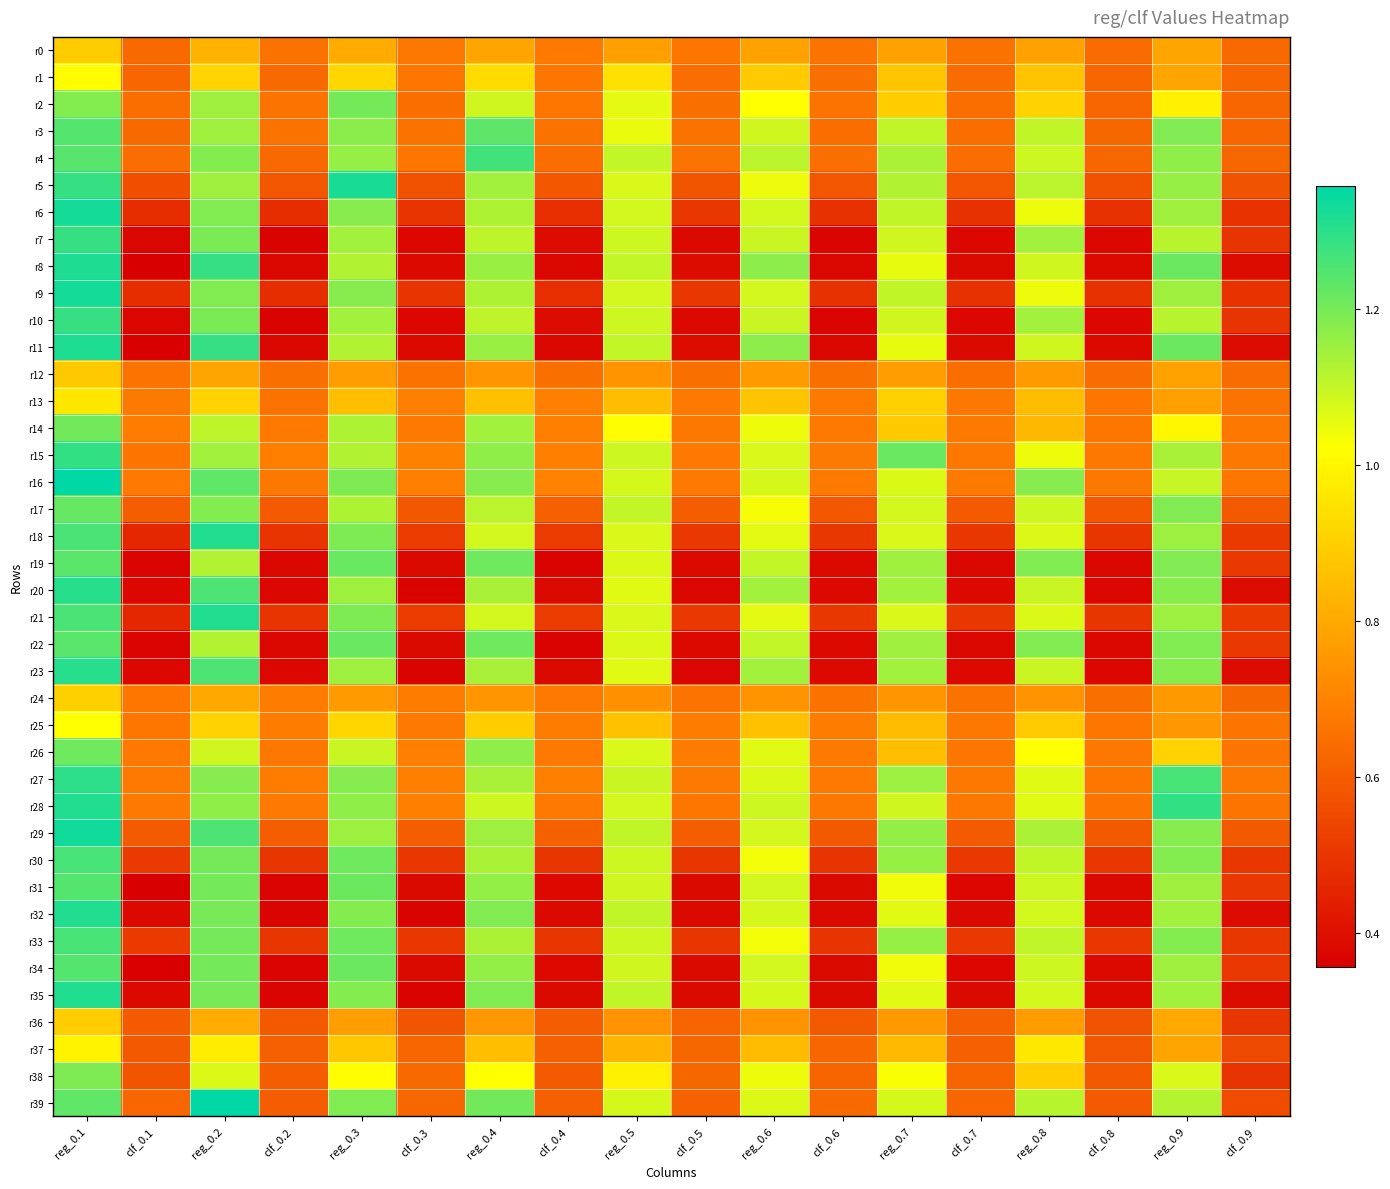

Reading left to right, transcribe all the data shown in this chart.

r0: reg_0.1=0.9	clf_0.1=0.6	reg_0.2=0.8	clf_0.2=0.7	reg_0.3=0.8	clf_0.3=0.7	reg_0.4=0.8	clf_0.4=0.7	reg_0.5=0.8	clf_0.5=0.7	reg_0.6=0.8	clf_0.6=0.7	reg_0.7=0.8	clf_0.7=0.7	reg_0.8=0.8	clf_0.8=0.6	reg_0.9=0.8	clf_0.9=0.6
r1: reg_0.1=1.0	clf_0.1=0.6	reg_0.2=0.9	clf_0.2=0.6	reg_0.3=0.9	clf_0.3=0.7	reg_0.4=0.9	clf_0.4=0.7	reg_0.5=0.9	clf_0.5=0.6	reg_0.6=0.9	clf_0.6=0.6	reg_0.7=0.9	clf_0.7=0.6	reg_0.8=0.9	clf_0.8=0.6	reg_0.9=0.8	clf_0.9=0.6
r2: reg_0.1=1.2	clf_0.1=0.6	reg_0.2=1.1	clf_0.2=0.7	reg_0.3=1.2	clf_0.3=0.6	reg_0.4=1.1	clf_0.4=0.7	reg_0.5=1.1	clf_0.5=0.7	reg_0.6=1.0	clf_0.6=0.7	reg_0.7=0.9	clf_0.7=0.6	reg_0.8=0.9	clf_0.8=0.6	reg_0.9=1.0	clf_0.9=0.6
r3: reg_0.1=1.2	clf_0.1=0.6	reg_0.2=1.1	clf_0.2=0.7	reg_0.3=1.2	clf_0.3=0.7	reg_0.4=1.2	clf_0.4=0.7	reg_0.5=1.1	clf_0.5=0.7	reg_0.6=1.1	clf_0.6=0.6	reg_0.7=1.1	clf_0.7=0.6	reg_0.8=1.1	clf_0.8=0.6	reg_0.9=1.2	clf_0.9=0.6
r4: reg_0.1=1.2	clf_0.1=0.6	reg_0.2=1.2	clf_0.2=0.6	reg_0.3=1.2	clf_0.3=0.7	reg_0.4=1.3	clf_0.4=0.6	reg_0.5=1.1	clf_0.5=0.7	reg_0.6=1.1	clf_0.6=0.7	reg_0.7=1.1	clf_0.7=0.6	reg_0.8=1.1	clf_0.8=0.6	reg_0.9=1.2	clf_0.9=0.6
r5: reg_0.1=1.3	clf_0.1=0.6	reg_0.2=1.1	clf_0.2=0.6	reg_0.3=1.3	clf_0.3=0.6	reg_0.4=1.1	clf_0.4=0.6	reg_0.5=1.1	clf_0.5=0.6	reg_0.6=1.0	clf_0.6=0.6	reg_0.7=1.1	clf_0.7=0.6	reg_0.8=1.1	clf_0.8=0.6	reg_0.9=1.2	clf_0.9=0.6
r6: reg_0.1=1.3	clf_0.1=0.5	reg_0.2=1.2	clf_0.2=0.5	reg_0.3=1.2	clf_0.3=0.5	reg_0.4=1.1	clf_0.4=0.5	reg_0.5=1.1	clf_0.5=0.5	reg_0.6=1.1	clf_0.6=0.5	reg_0.7=1.1	clf_0.7=0.5	reg_0.8=1.0	clf_0.8=0.5	reg_0.9=1.1	clf_0.9=0.5
r7: reg_0.1=1.3	clf_0.1=0.4	reg_0.2=1.2	clf_0.2=0.4	reg_0.3=1.1	clf_0.3=0.4	reg_0.4=1.1	clf_0.4=0.4	reg_0.5=1.1	clf_0.5=0.4	reg_0.6=1.1	clf_0.6=0.4	reg_0.7=1.1	clf_0.7=0.4	reg_0.8=1.1	clf_0.8=0.4	reg_0.9=1.1	clf_0.9=0.5
r8: reg_0.1=1.3	clf_0.1=0.4	reg_0.2=1.3	clf_0.2=0.4	reg_0.3=1.1	clf_0.3=0.4	reg_0.4=1.2	clf_0.4=0.4	reg_0.5=1.1	clf_0.5=0.4	reg_0.6=1.2	clf_0.6=0.4	reg_0.7=1.1	clf_0.7=0.4	reg_0.8=1.1	clf_0.8=0.4	reg_0.9=1.2	clf_0.9=0.4
r9: reg_0.1=1.3	clf_0.1=0.5	reg_0.2=1.2	clf_0.2=0.5	reg_0.3=1.2	clf_0.3=0.5	reg_0.4=1.1	clf_0.4=0.5	reg_0.5=1.1	clf_0.5=0.5	reg_0.6=1.1	clf_0.6=0.5	reg_0.7=1.1	clf_0.7=0.5	reg_0.8=1.0	clf_0.8=0.5	reg_0.9=1.1	clf_0.9=0.5
r10: reg_0.1=1.3	clf_0.1=0.4	reg_0.2=1.2	clf_0.2=0.4	reg_0.3=1.1	clf_0.3=0.4	reg_0.4=1.1	clf_0.4=0.4	reg_0.5=1.1	clf_0.5=0.4	reg_0.6=1.1	clf_0.6=0.4	reg_0.7=1.1	clf_0.7=0.4	reg_0.8=1.1	clf_0.8=0.4	reg_0.9=1.1	clf_0.9=0.5
r11: reg_0.1=1.3	clf_0.1=0.4	reg_0.2=1.3	clf_0.2=0.4	reg_0.3=1.1	clf_0.3=0.4	reg_0.4=1.2	clf_0.4=0.4	reg_0.5=1.1	clf_0.5=0.4	reg_0.6=1.2	clf_0.6=0.4	reg_0.7=1.1	clf_0.7=0.4	reg_0.8=1.1	clf_0.8=0.4	reg_0.9=1.2	clf_0.9=0.4
r12: reg_0.1=0.9	clf_0.1=0.7	reg_0.2=0.8	clf_0.2=0.7	reg_0.3=0.8	clf_0.3=0.7	reg_0.4=0.7	clf_0.4=0.7	reg_0.5=0.7	clf_0.5=0.7	reg_0.6=0.8	clf_0.6=0.7	reg_0.7=0.8	clf_0.7=0.6	reg_0.8=0.8	clf_0.8=0.6	reg_0.9=0.8	clf_0.9=0.6
r13: reg_0.1=1.0	clf_0.1=0.7	reg_0.2=0.9	clf_0.2=0.7	reg_0.3=0.9	clf_0.3=0.7	reg_0.4=0.9	clf_0.4=0.7	reg_0.5=0.9	clf_0.5=0.7	reg_0.6=0.9	clf_0.6=0.7	reg_0.7=0.9	clf_0.7=0.7	reg_0.8=0.9	clf_0.8=0.7	reg_0.9=0.8	clf_0.9=0.7
r14: reg_0.1=1.2	clf_0.1=0.7	reg_0.2=1.1	clf_0.2=0.7	reg_0.3=1.1	clf_0.3=0.7	reg_0.4=1.1	clf_0.4=0.7	reg_0.5=1.0	clf_0.5=0.7	reg_0.6=1.0	clf_0.6=0.7	reg_0.7=0.9	clf_0.7=0.7	reg_0.8=0.8	clf_0.8=0.7	reg_0.9=1.0	clf_0.9=0.7
r15: reg_0.1=1.3	clf_0.1=0.7	reg_0.2=1.1	clf_0.2=0.7	reg_0.3=1.1	clf_0.3=0.7	reg_0.4=1.2	clf_0.4=0.7	reg_0.5=1.1	clf_0.5=0.7	reg_0.6=1.1	clf_0.6=0.7	reg_0.7=1.2	clf_0.7=0.7	reg_0.8=1.0	clf_0.8=0.7	reg_0.9=1.1	clf_0.9=0.7
r16: reg_0.1=1.4	clf_0.1=0.7	reg_0.2=1.2	clf_0.2=0.7	reg_0.3=1.2	clf_0.3=0.7	reg_0.4=1.2	clf_0.4=0.7	reg_0.5=1.1	clf_0.5=0.7	reg_0.6=1.1	clf_0.6=0.7	reg_0.7=1.1	clf_0.7=0.7	reg_0.8=1.2	clf_0.8=0.7	reg_0.9=1.1	clf_0.9=0.7
r17: reg_0.1=1.2	clf_0.1=0.6	reg_0.2=1.2	clf_0.2=0.6	reg_0.3=1.1	clf_0.3=0.6	reg_0.4=1.1	clf_0.4=0.6	reg_0.5=1.1	clf_0.5=0.6	reg_0.6=1.0	clf_0.6=0.6	reg_0.7=1.1	clf_0.7=0.6	reg_0.8=1.1	clf_0.8=0.6	reg_0.9=1.2	clf_0.9=0.6
r18: reg_0.1=1.3	clf_0.1=0.5	reg_0.2=1.3	clf_0.2=0.5	reg_0.3=1.2	clf_0.3=0.5	reg_0.4=1.1	clf_0.4=0.5	reg_0.5=1.1	clf_0.5=0.5	reg_0.6=1.1	clf_0.6=0.5	reg_0.7=1.1	clf_0.7=0.5	reg_0.8=1.1	clf_0.8=0.5	reg_0.9=1.2	clf_0.9=0.5
r19: reg_0.1=1.2	clf_0.1=0.4	reg_0.2=1.1	clf_0.2=0.4	reg_0.3=1.2	clf_0.3=0.4	reg_0.4=1.2	clf_0.4=0.4	reg_0.5=1.1	clf_0.5=0.4	reg_0.6=1.1	clf_0.6=0.4	reg_0.7=1.1	clf_0.7=0.4	reg_0.8=1.2	clf_0.8=0.4	reg_0.9=1.2	clf_0.9=0.5
r20: reg_0.1=1.3	clf_0.1=0.4	reg_0.2=1.3	clf_0.2=0.4	reg_0.3=1.1	clf_0.3=0.4	reg_0.4=1.1	clf_0.4=0.4	reg_0.5=1.1	clf_0.5=0.4	reg_0.6=1.1	clf_0.6=0.4	reg_0.7=1.1	clf_0.7=0.4	reg_0.8=1.1	clf_0.8=0.4	reg_0.9=1.2	clf_0.9=0.4
r21: reg_0.1=1.3	clf_0.1=0.5	reg_0.2=1.3	clf_0.2=0.5	reg_0.3=1.2	clf_0.3=0.5	reg_0.4=1.1	clf_0.4=0.5	reg_0.5=1.1	clf_0.5=0.5	reg_0.6=1.1	clf_0.6=0.5	reg_0.7=1.1	clf_0.7=0.5	reg_0.8=1.1	clf_0.8=0.5	reg_0.9=1.2	clf_0.9=0.5
r22: reg_0.1=1.2	clf_0.1=0.4	reg_0.2=1.1	clf_0.2=0.4	reg_0.3=1.2	clf_0.3=0.4	reg_0.4=1.2	clf_0.4=0.4	reg_0.5=1.1	clf_0.5=0.4	reg_0.6=1.1	clf_0.6=0.4	reg_0.7=1.1	clf_0.7=0.4	reg_0.8=1.2	clf_0.8=0.4	reg_0.9=1.2	clf_0.9=0.5
r23: reg_0.1=1.3	clf_0.1=0.4	reg_0.2=1.3	clf_0.2=0.4	reg_0.3=1.1	clf_0.3=0.4	reg_0.4=1.1	clf_0.4=0.4	reg_0.5=1.1	clf_0.5=0.4	reg_0.6=1.1	clf_0.6=0.4	reg_0.7=1.1	clf_0.7=0.4	reg_0.8=1.1	clf_0.8=0.4	reg_0.9=1.2	clf_0.9=0.4
r24: reg_0.1=0.9	clf_0.1=0.7	reg_0.2=0.8	clf_0.2=0.7	reg_0.3=0.8	clf_0.3=0.7	reg_0.4=0.7	clf_0.4=0.7	reg_0.5=0.7	clf_0.5=0.7	reg_0.6=0.7	clf_0.6=0.7	reg_0.7=0.7	clf_0.7=0.7	reg_0.8=0.7	clf_0.8=0.6	reg_0.9=0.8	clf_0.9=0.6
r25: reg_0.1=1.0	clf_0.1=0.7	reg_0.2=0.9	clf_0.2=0.7	reg_0.3=0.9	clf_0.3=0.7	reg_0.4=0.9	clf_0.4=0.7	reg_0.5=0.9	clf_0.5=0.7	reg_0.6=0.9	clf_0.6=0.7	reg_0.7=0.8	clf_0.7=0.7	reg_0.8=0.9	clf_0.8=0.7	reg_0.9=0.8	clf_0.9=0.7
r26: reg_0.1=1.2	clf_0.1=0.7	reg_0.2=1.1	clf_0.2=0.7	reg_0.3=1.1	clf_0.3=0.7	reg_0.4=1.2	clf_0.4=0.7	reg_0.5=1.1	clf_0.5=0.7	reg_0.6=1.1	clf_0.6=0.7	reg_0.7=0.9	clf_0.7=0.7	reg_0.8=1.0	clf_0.8=0.7	reg_0.9=0.9	clf_0.9=0.7
r27: reg_0.1=1.3	clf_0.1=0.7	reg_0.2=1.2	clf_0.2=0.7	reg_0.3=1.2	clf_0.3=0.7	reg_0.4=1.1	clf_0.4=0.7	reg_0.5=1.1	clf_0.5=0.7	reg_0.6=1.1	clf_0.6=0.7	reg_0.7=1.2	clf_0.7=0.7	reg_0.8=1.1	clf_0.8=0.7	reg_0.9=1.3	clf_0.9=0.7
r28: reg_0.1=1.3	clf_0.1=0.7	reg_0.2=1.2	clf_0.2=0.7	reg_0.3=1.2	clf_0.3=0.7	reg_0.4=1.1	clf_0.4=0.7	reg_0.5=1.1	clf_0.5=0.7	reg_0.6=1.1	clf_0.6=0.7	reg_0.7=1.1	clf_0.7=0.7	reg_0.8=1.1	clf_0.8=0.7	reg_0.9=1.3	clf_0.9=0.7
r29: reg_0.1=1.3	clf_0.1=0.6	reg_0.2=1.3	clf_0.2=0.6	reg_0.3=1.2	clf_0.3=0.6	reg_0.4=1.1	clf_0.4=0.6	reg_0.5=1.1	clf_0.5=0.6	reg_0.6=1.1	clf_0.6=0.6	reg_0.7=1.2	clf_0.7=0.6	reg_0.8=1.1	clf_0.8=0.6	reg_0.9=1.2	clf_0.9=0.6
r30: reg_0.1=1.3	clf_0.1=0.5	reg_0.2=1.2	clf_0.2=0.5	reg_0.3=1.2	clf_0.3=0.5	reg_0.4=1.1	clf_0.4=0.5	reg_0.5=1.1	clf_0.5=0.5	reg_0.6=1.0	clf_0.6=0.5	reg_0.7=1.2	clf_0.7=0.5	reg_0.8=1.1	clf_0.8=0.5	reg_0.9=1.2	clf_0.9=0.5
r31: reg_0.1=1.2	clf_0.1=0.4	reg_0.2=1.2	clf_0.2=0.4	reg_0.3=1.2	clf_0.3=0.4	reg_0.4=1.2	clf_0.4=0.4	reg_0.5=1.1	clf_0.5=0.4	reg_0.6=1.1	clf_0.6=0.4	reg_0.7=1.0	clf_0.7=0.4	reg_0.8=1.1	clf_0.8=0.4	reg_0.9=1.1	clf_0.9=0.5
r32: reg_0.1=1.3	clf_0.1=0.4	reg_0.2=1.2	clf_0.2=0.4	reg_0.3=1.2	clf_0.3=0.4	reg_0.4=1.2	clf_0.4=0.4	reg_0.5=1.1	clf_0.5=0.4	reg_0.6=1.1	clf_0.6=0.4	reg_0.7=1.1	clf_0.7=0.4	reg_0.8=1.1	clf_0.8=0.4	reg_0.9=1.1	clf_0.9=0.4
r33: reg_0.1=1.3	clf_0.1=0.5	reg_0.2=1.2	clf_0.2=0.5	reg_0.3=1.2	clf_0.3=0.5	reg_0.4=1.1	clf_0.4=0.5	reg_0.5=1.1	clf_0.5=0.5	reg_0.6=1.0	clf_0.6=0.5	reg_0.7=1.2	clf_0.7=0.5	reg_0.8=1.1	clf_0.8=0.5	reg_0.9=1.2	clf_0.9=0.5
r34: reg_0.1=1.2	clf_0.1=0.4	reg_0.2=1.2	clf_0.2=0.4	reg_0.3=1.2	clf_0.3=0.4	reg_0.4=1.2	clf_0.4=0.4	reg_0.5=1.1	clf_0.5=0.4	reg_0.6=1.1	clf_0.6=0.4	reg_0.7=1.0	clf_0.7=0.4	reg_0.8=1.1	clf_0.8=0.4	reg_0.9=1.1	clf_0.9=0.5
r35: reg_0.1=1.3	clf_0.1=0.4	reg_0.2=1.2	clf_0.2=0.4	reg_0.3=1.2	clf_0.3=0.4	reg_0.4=1.2	clf_0.4=0.4	reg_0.5=1.1	clf_0.5=0.4	reg_0.6=1.1	clf_0.6=0.4	reg_0.7=1.1	clf_0.7=0.4	reg_0.8=1.1	clf_0.8=0.4	reg_0.9=1.1	clf_0.9=0.4
r36: reg_0.1=0.9	clf_0.1=0.6	reg_0.2=0.8	clf_0.2=0.6	reg_0.3=0.8	clf_0.3=0.6	reg_0.4=0.8	clf_0.4=0.6	reg_0.5=0.7	clf_0.5=0.6	reg_0.6=0.7	clf_0.6=0.6	reg_0.7=0.8	clf_0.7=0.6	reg_0.8=0.8	clf_0.8=0.6	reg_0.9=0.8	clf_0.9=0.5
r37: reg_0.1=1.0	clf_0.1=0.6	reg_0.2=1.0	clf_0.2=0.6	reg_0.3=0.9	clf_0.3=0.6	reg_0.4=0.9	clf_0.4=0.6	reg_0.5=0.8	clf_0.5=0.6	reg_0.6=0.8	clf_0.6=0.6	reg_0.7=0.8	clf_0.7=0.6	reg_0.8=1.0	clf_0.8=0.6	reg_0.9=0.8	clf_0.9=0.5
r38: reg_0.1=1.2	clf_0.1=0.6	reg_0.2=1.1	clf_0.2=0.6	reg_0.3=1.0	clf_0.3=0.6	reg_0.4=1.0	clf_0.4=0.6	reg_0.5=1.0	clf_0.5=0.6	reg_0.6=1.0	clf_0.6=0.6	reg_0.7=1.0	clf_0.7=0.6	reg_0.8=0.9	clf_0.8=0.6	reg_0.9=1.1	clf_0.9=0.5
r39: reg_0.1=1.2	clf_0.1=0.6	reg_0.2=1.4	clf_0.2=0.6	reg_0.3=1.2	clf_0.3=0.6	reg_0.4=1.2	clf_0.4=0.6	reg_0.5=1.1	clf_0.5=0.6	reg_0.6=1.1	clf_0.6=0.6	reg_0.7=1.1	clf_0.7=0.6	reg_0.8=1.1	clf_0.8=0.6	reg_0.9=1.1	clf_0.9=0.6